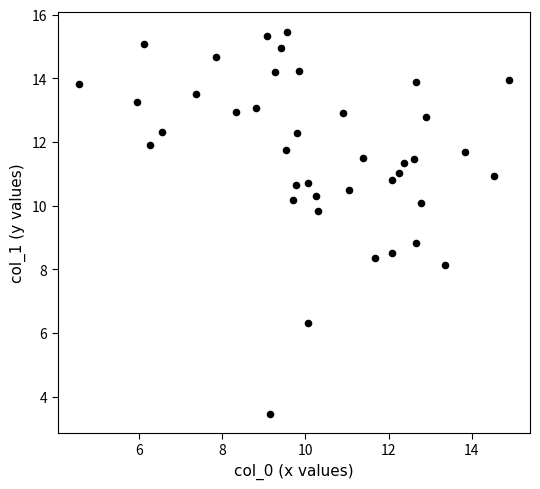

What Y value in the scatter plot is closest to 9?

8.8